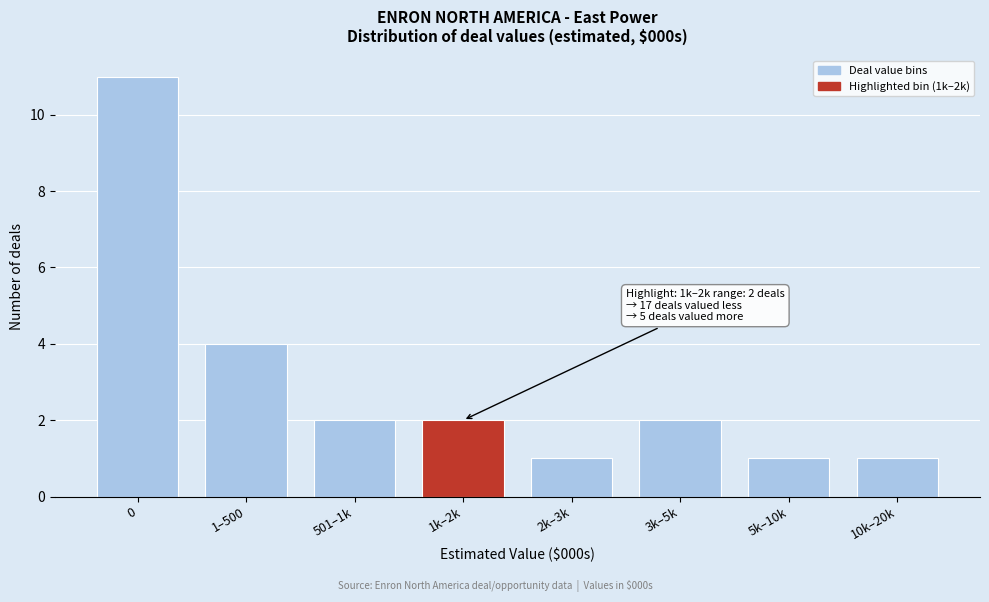

Reading left to right, list all the values displayed in this chart.

0=11	1–500=4	501–1k=2	1k–2k=2	2k–3k=1	3k–5k=2	5k–10k=1	10k–20k=1